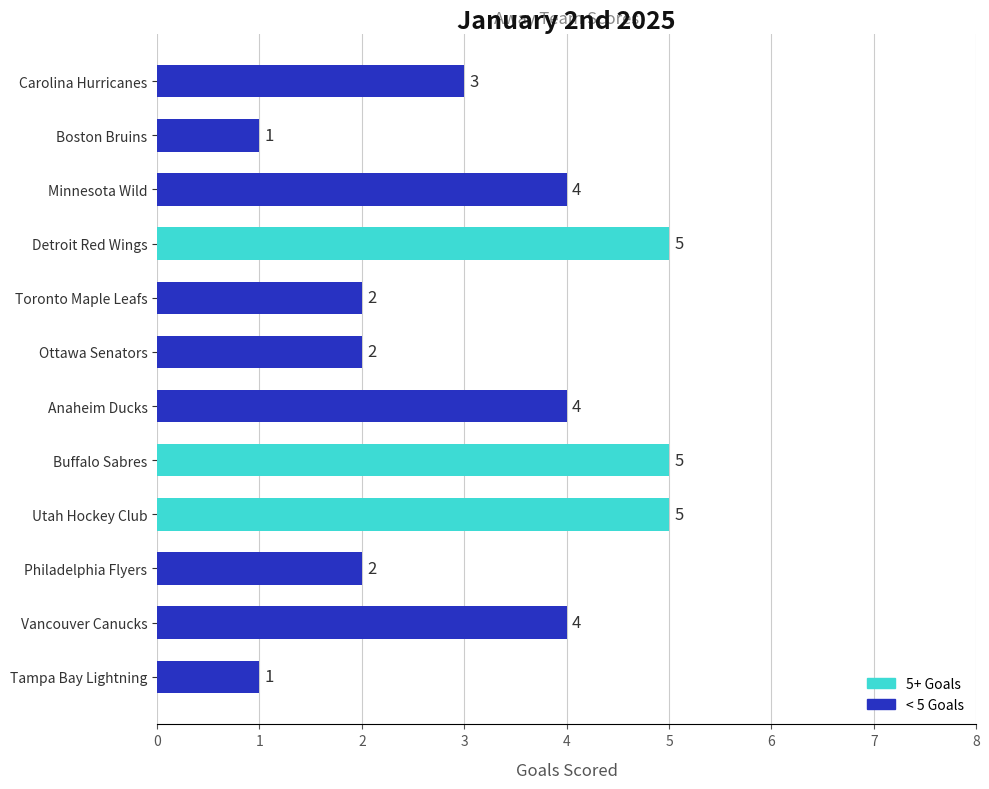

Is it true that the value at Ottawa Senators is 3?

False